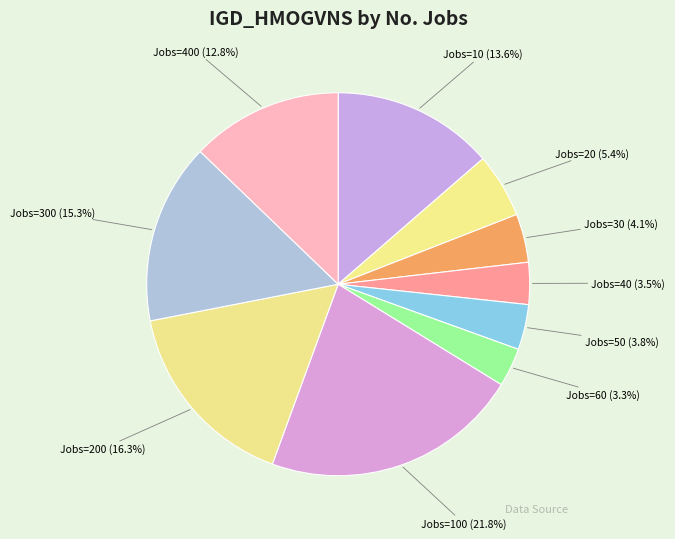

Count the number of slices in the pie.

10